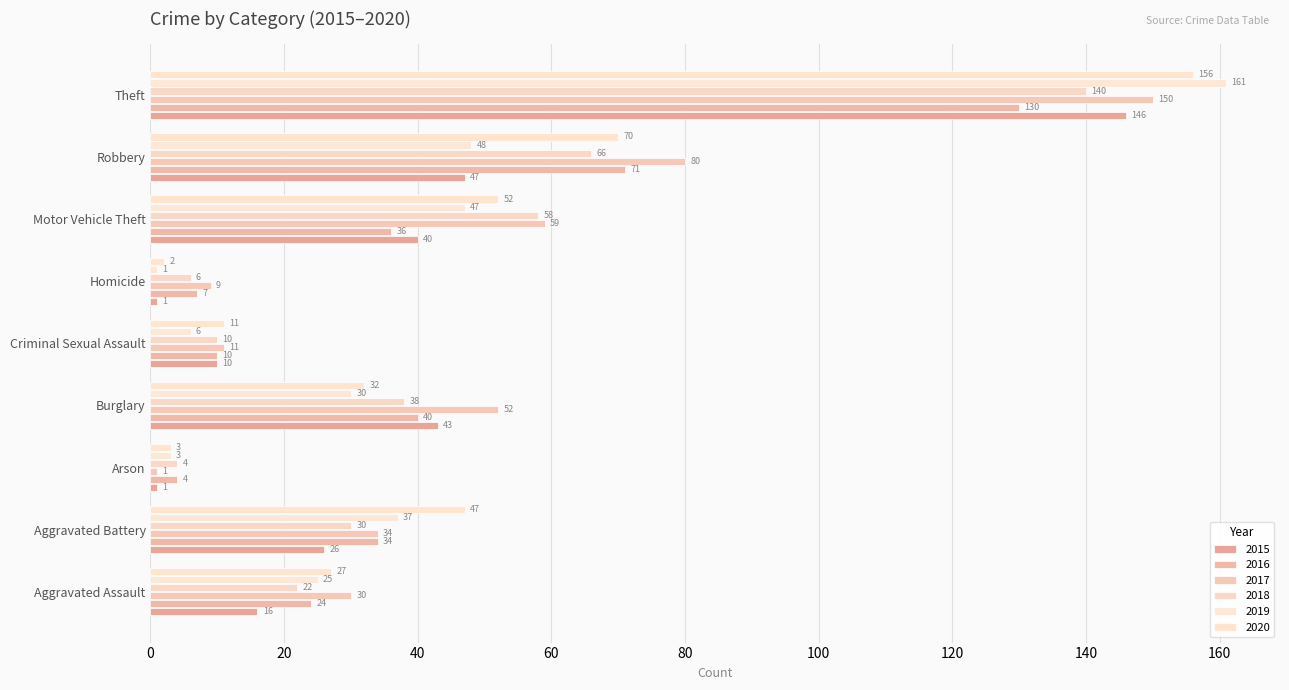

How many values in the 2018 series are below 30?

4